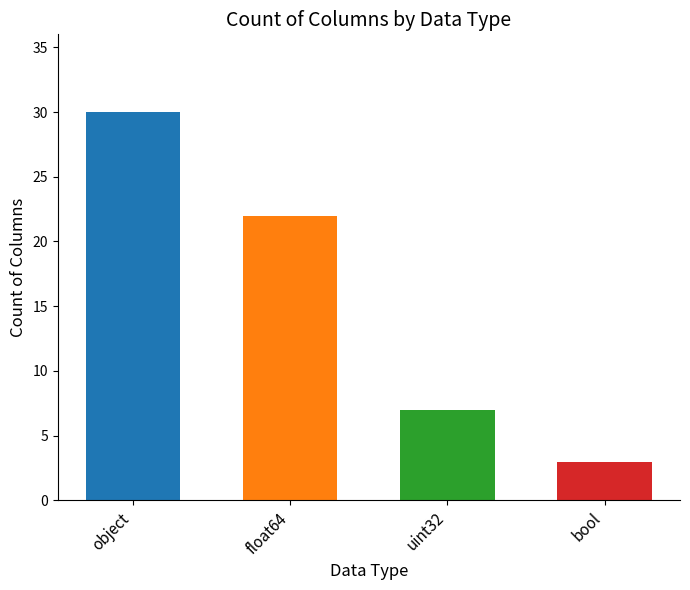

At which label is the value closest to 16?

float64